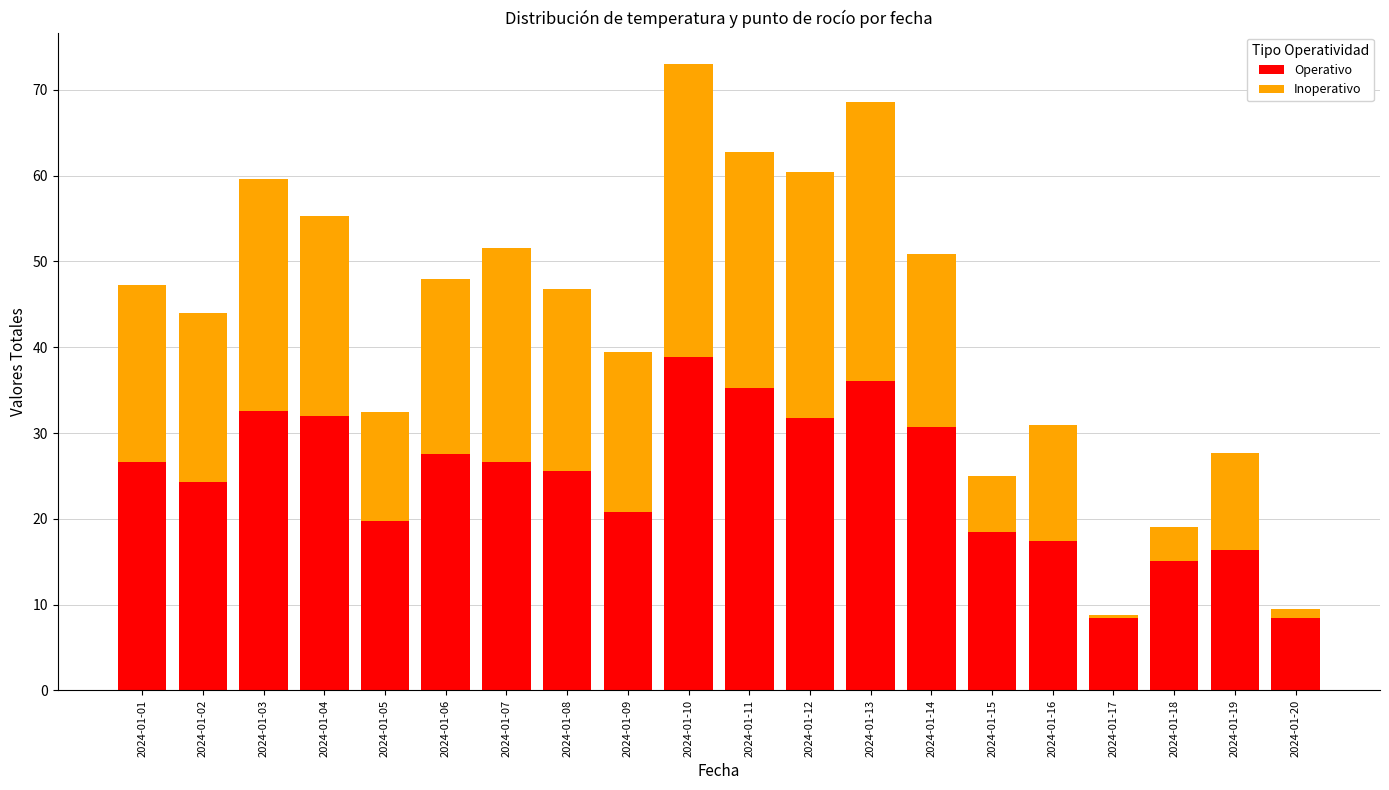

At which category is the sum across all series the highest?

2024-01-10